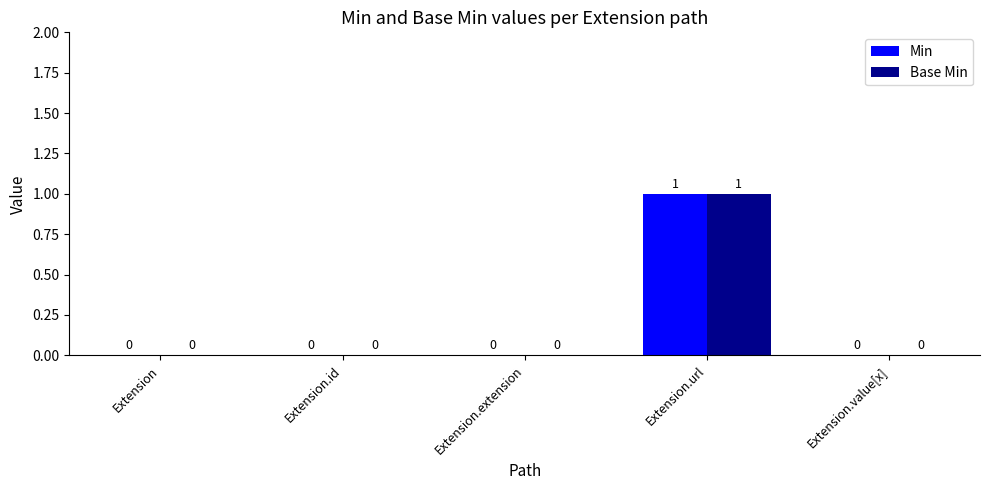

Reading right to left, transcribe all the data shown in this chart.

Min: 0	1	0	0	0
Base Min: 0	1	0	0	0